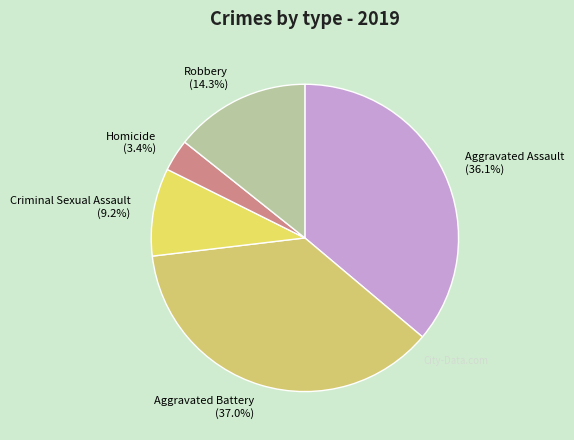

Is the sum of Robbery and Homicide greater than half?

No